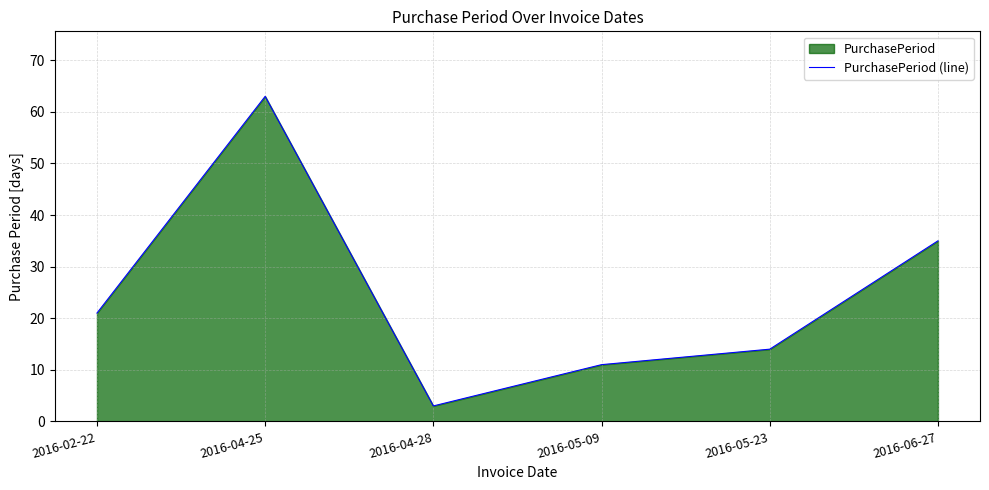

Which has a higher value, 2016-05-23 or 2016-04-25?

2016-04-25